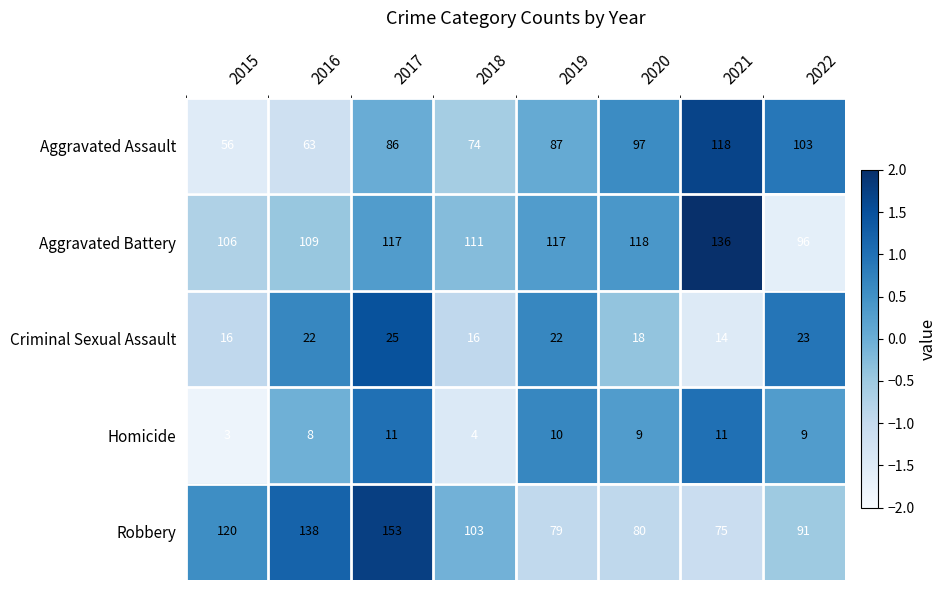

Rank the series at 2016 from lowest to highest value.

Homicide, Criminal Sexual Assault, Aggravated Assault, Aggravated Battery, Robbery